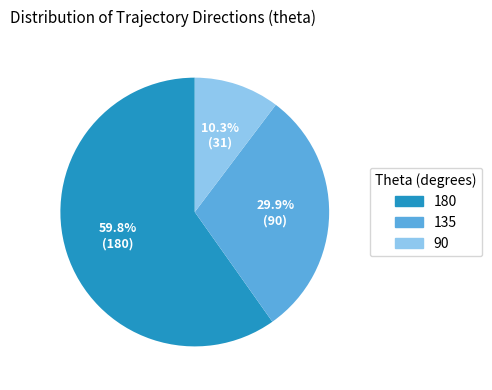

Is there a majority slice in this chart?

Yes